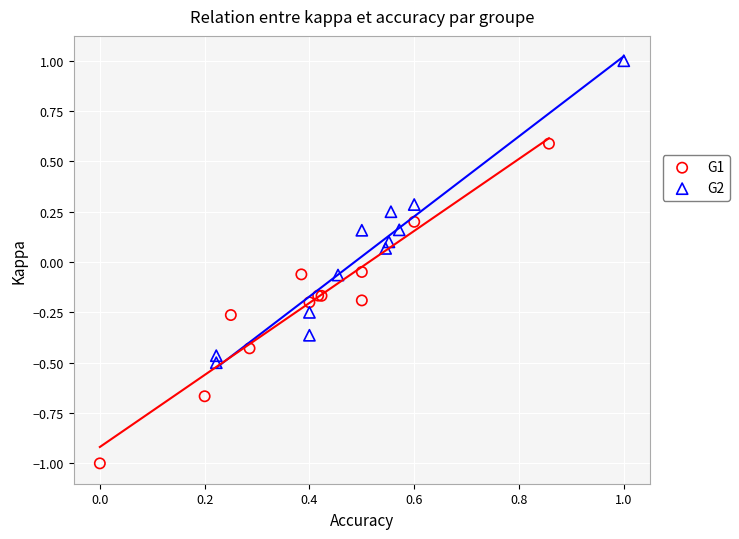

Which series contains the highest Y value?

G2